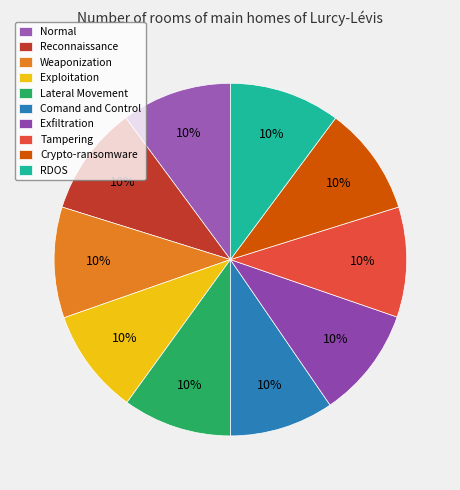

What percentage is the Weaponization slice, to the nearest percent?

10%